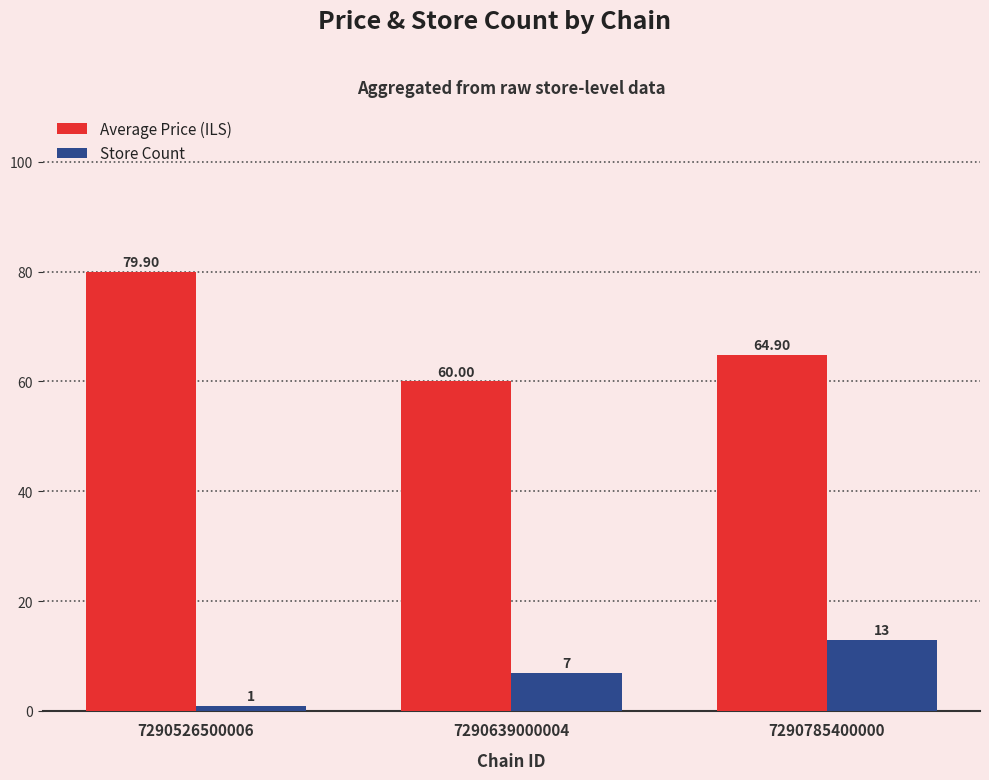

Is it true that Average Price (ILS) equals 79.9 at 7290526500006?

True